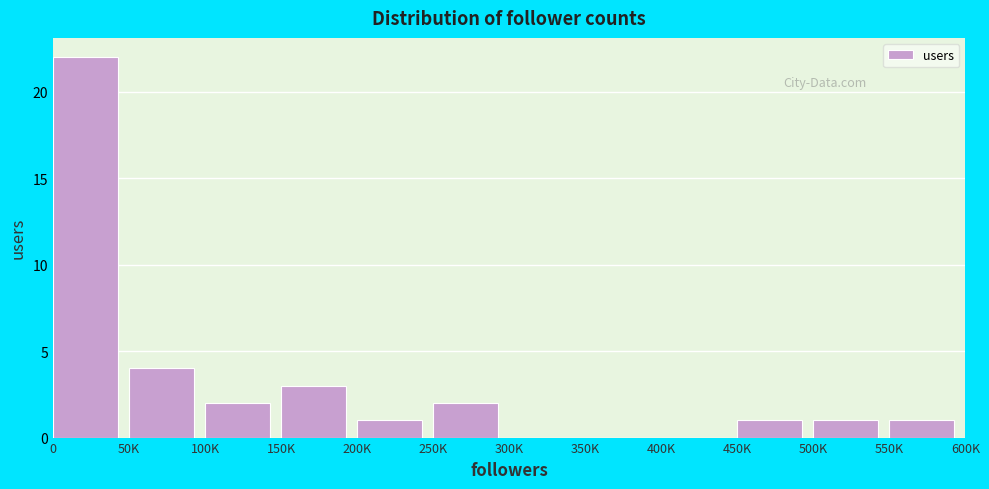

Reading left to right, what are all the values shown in this chart?

0=22	50K=4	100K=2	150K=3	200K=1	250K=2	300K=0	350K=0	400K=0	450K=1	500K=1	550K=1